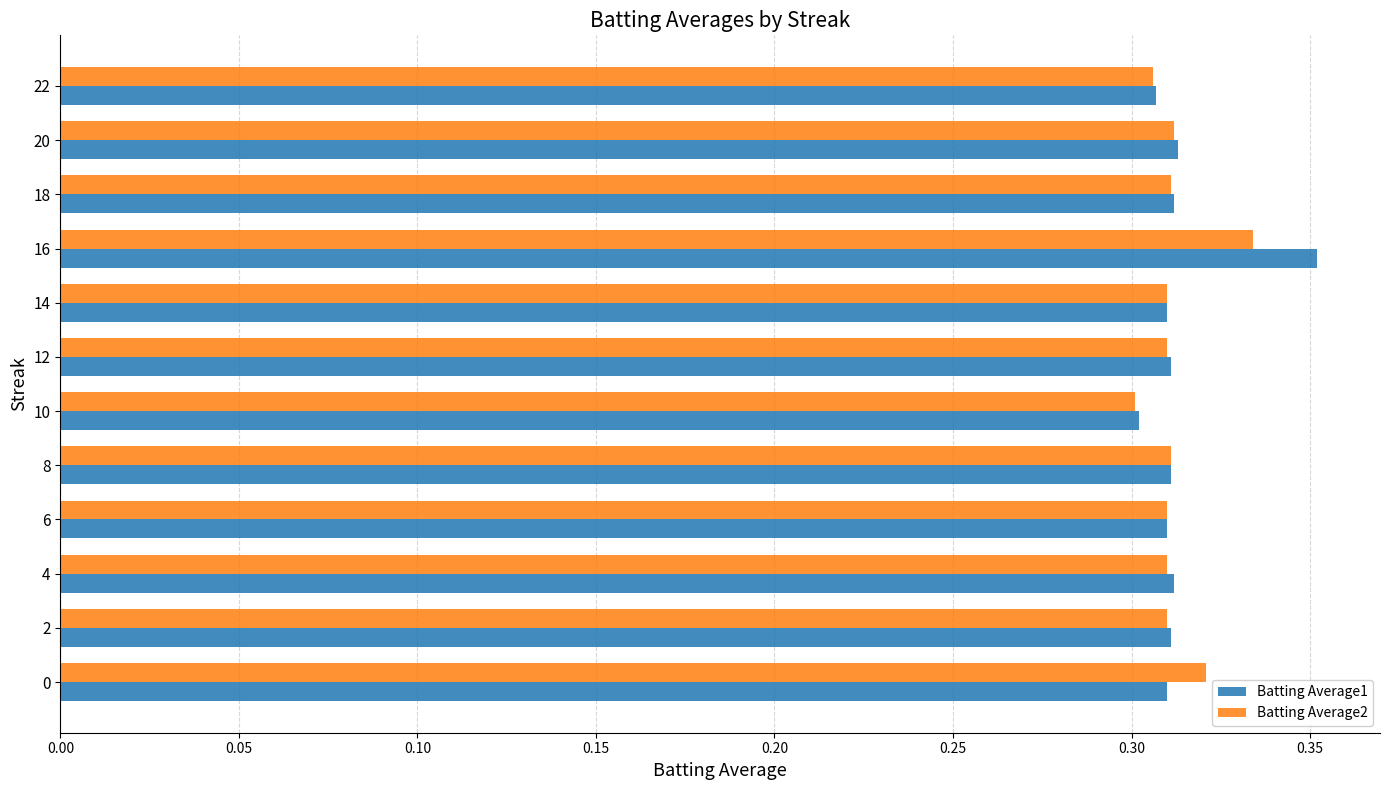

What are all the series names shown in the legend?

Batting Average1, Batting Average2